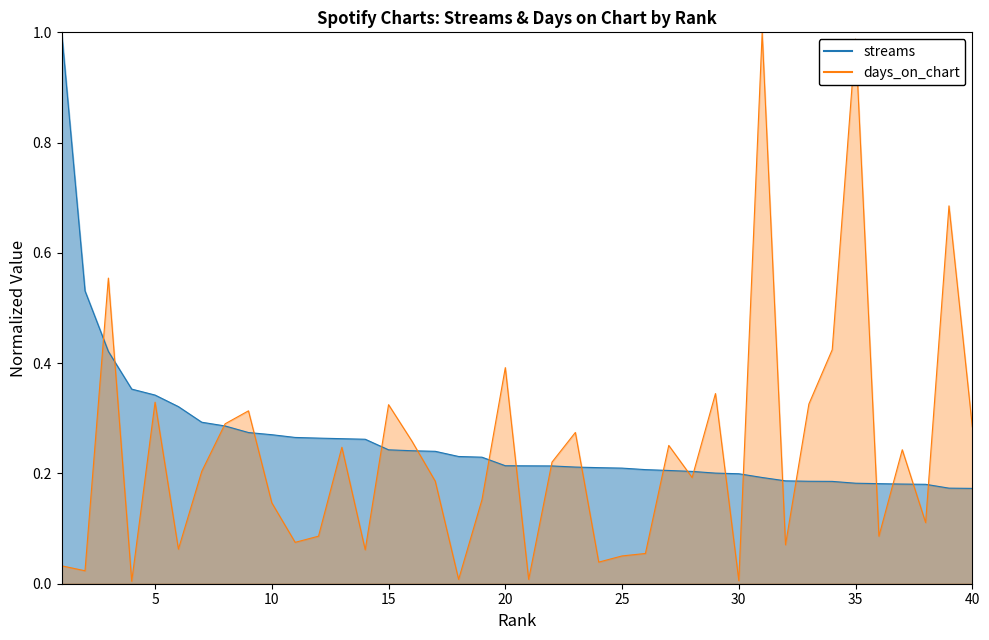

What is the lowest value of the streams series?

0.2